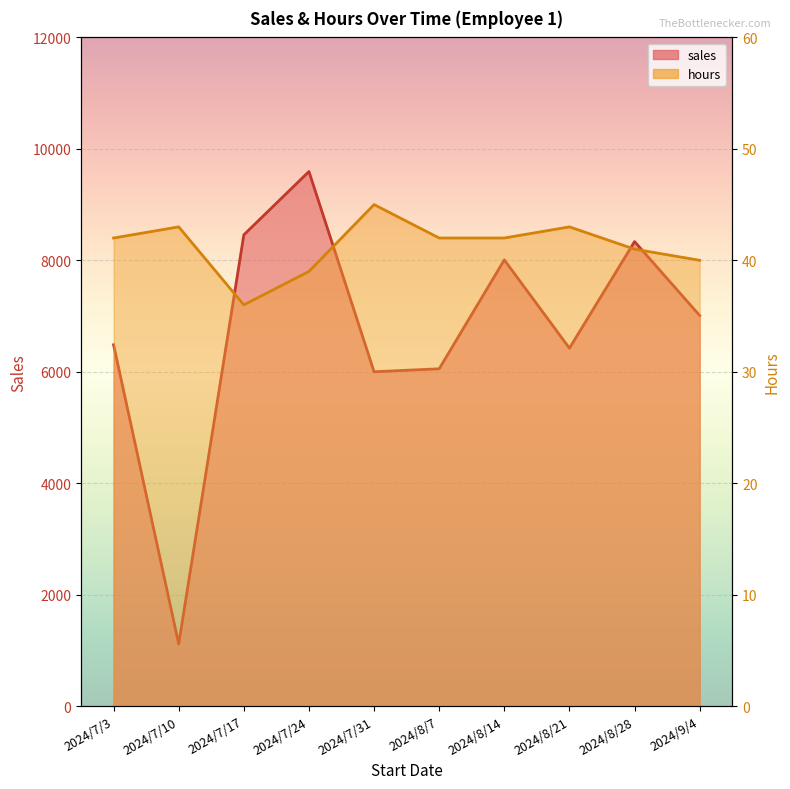

How many lines are shown in the chart?

2